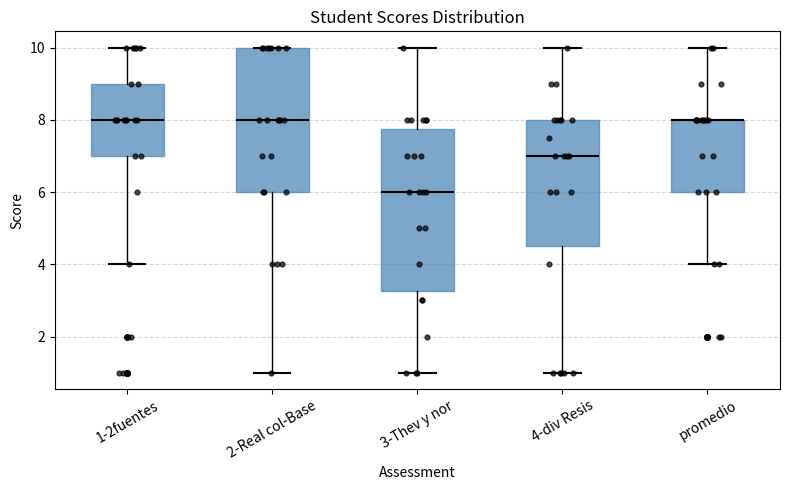

Where does the median line of the box for 1-2fuentes sit on the y-axis? The values are not printed on the chart, so give them approximately, as read against the axis.

8.0